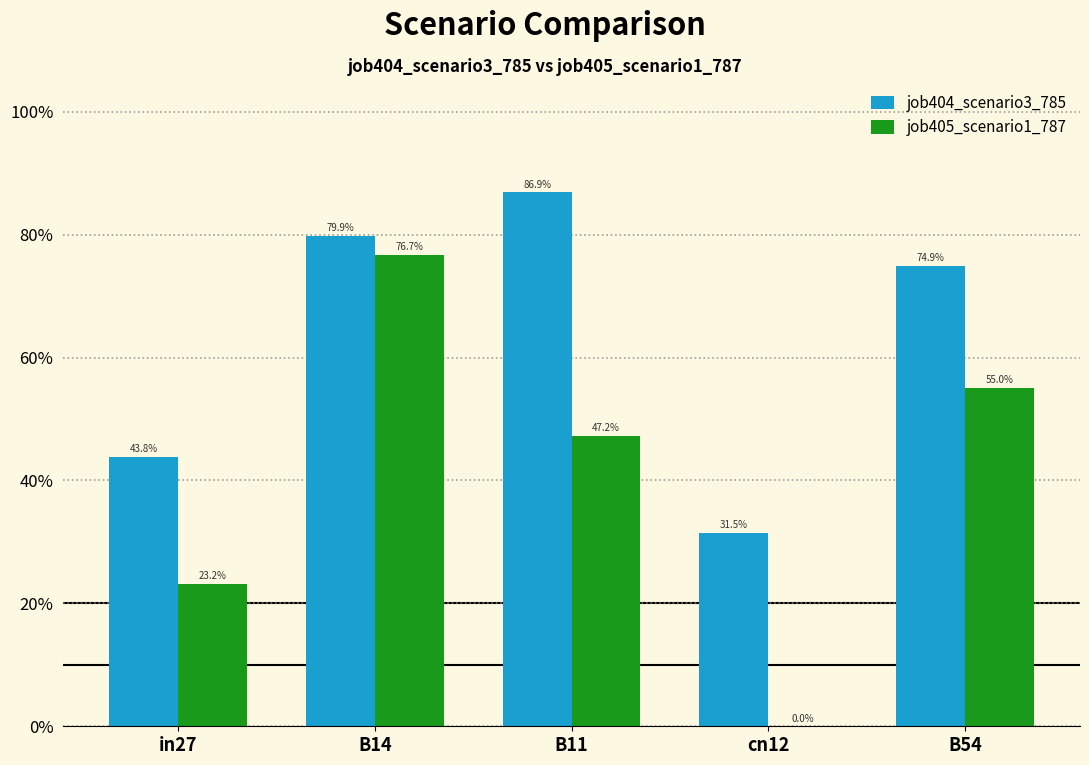

What is the label of the 1st bar from the right?

B54